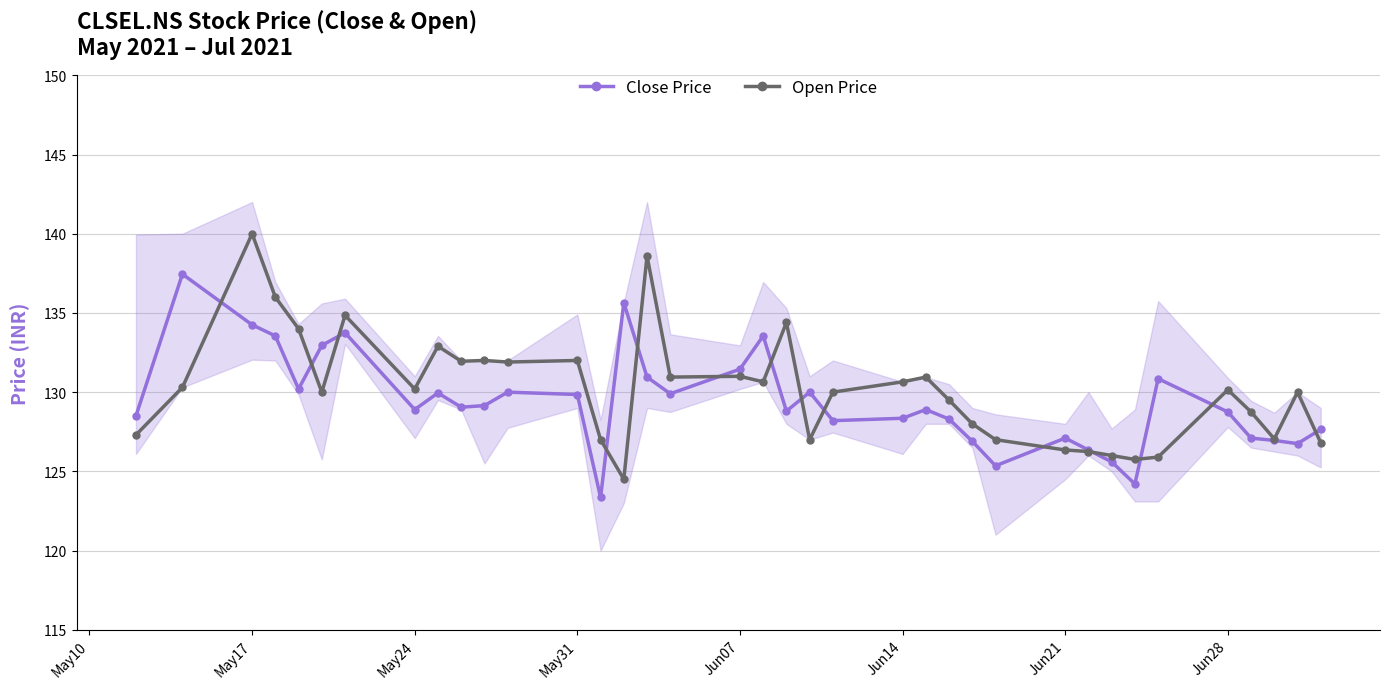

Does the chart have visible grid lines?

Yes